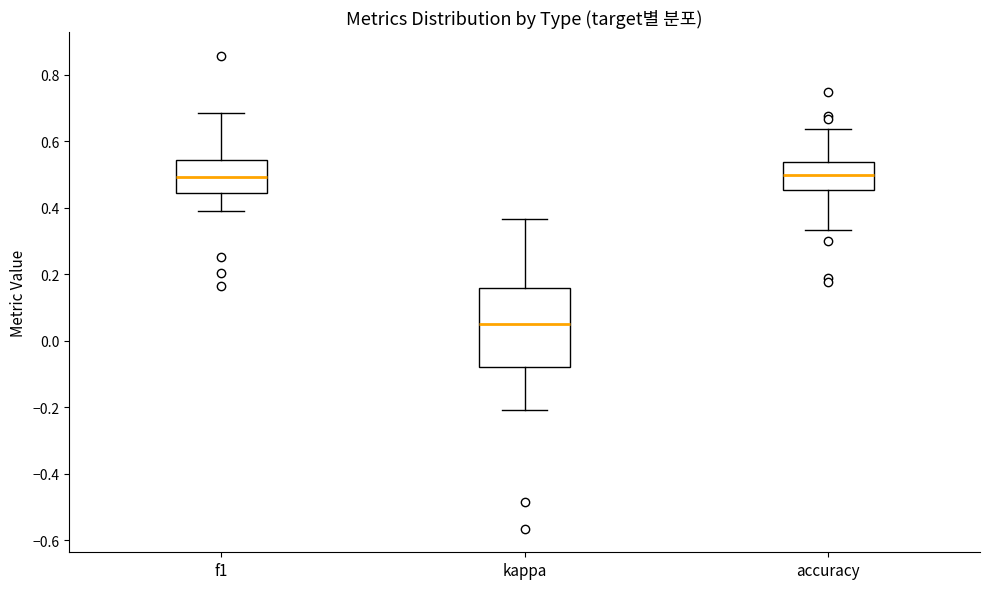

Reading left to right, read every box against the y-axis: the position of its median line, the range the box covers, and the ends of its whiskers. The values are not printed on the chart, so give them approximately, as read against the axis.

f1: median 0.50, box 0.44 to 0.54, whiskers 0.40 to 0.68
kappa: median 0.04, box -0.08 to 0.16, whiskers -0.20 to 0.36
accuracy: median 0.50, box 0.46 to 0.54, whiskers 0.34 to 0.64